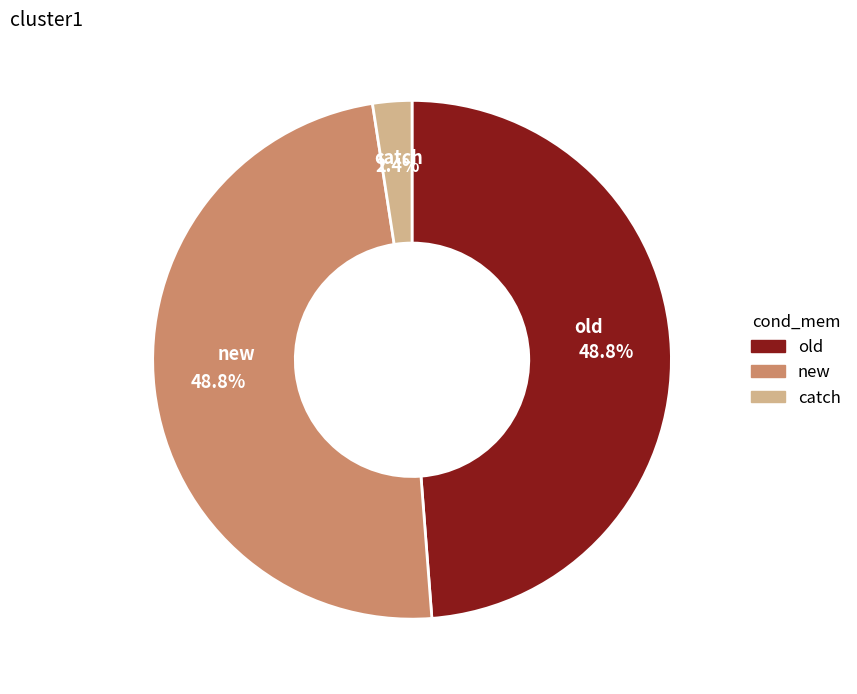

Does any single category account for the majority?

No